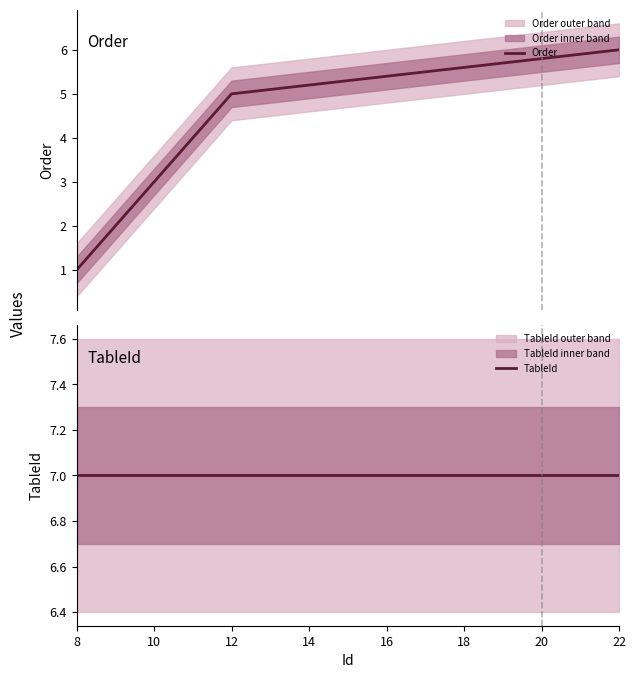

True or false: Order and TableId intersect in this chart.

False